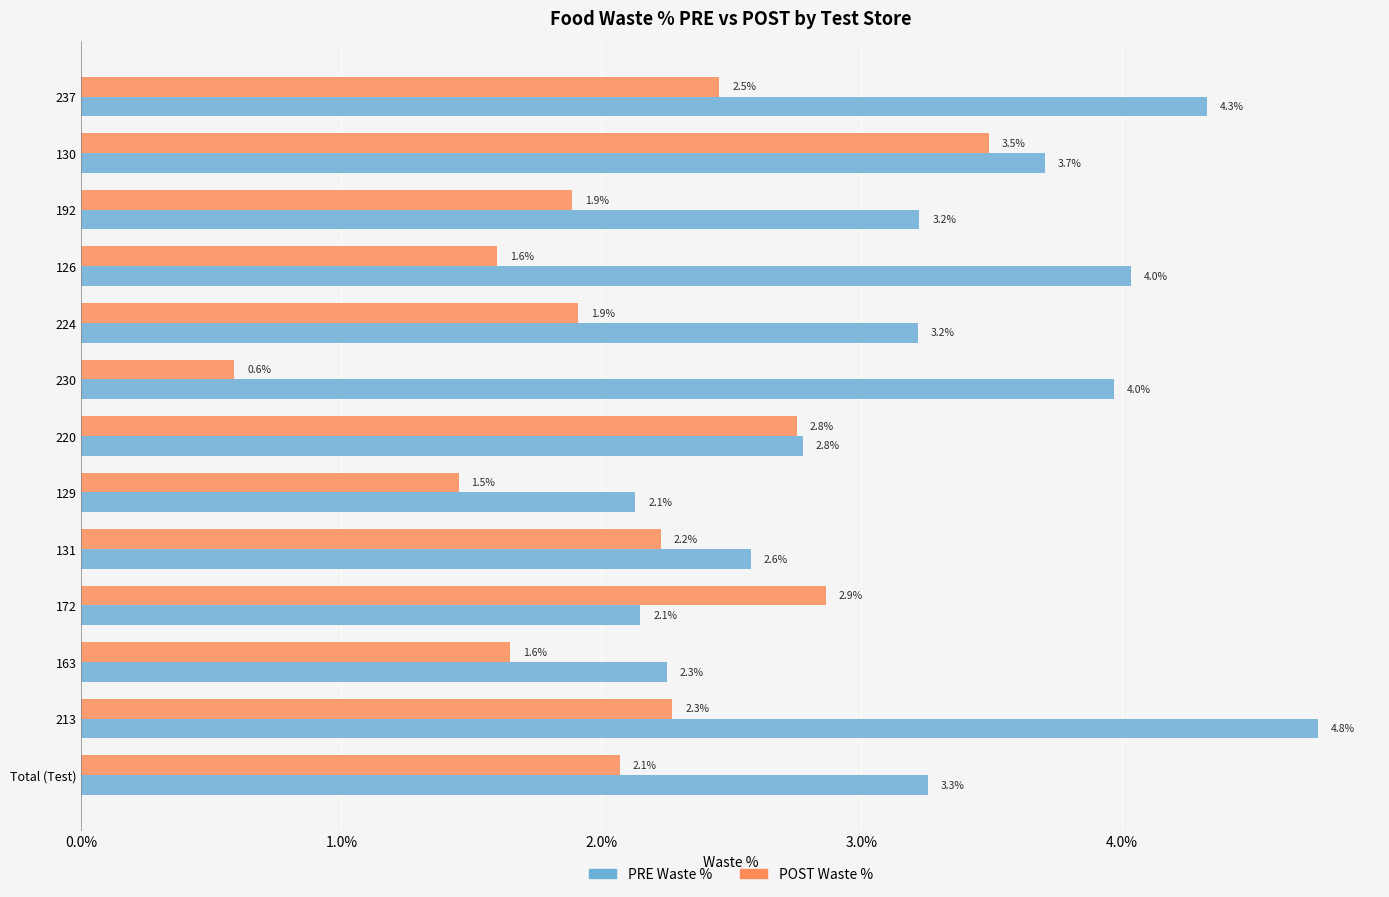

List the series in order of their peak value, highest first.

PRE Waste %, POST Waste %